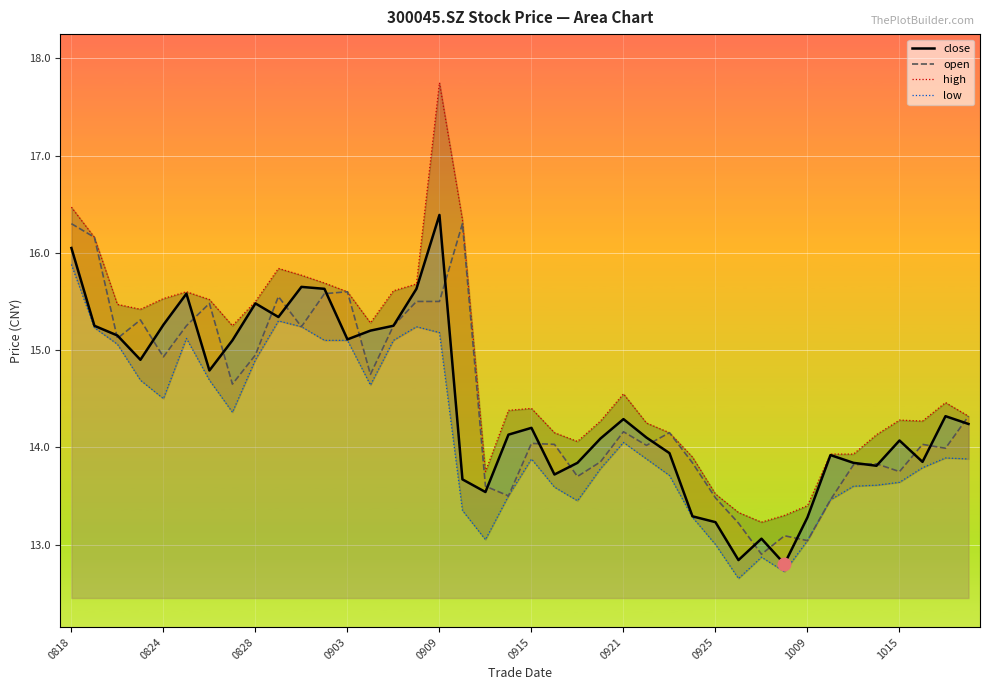

The value of close at 27 is 20.2. True or false?

False